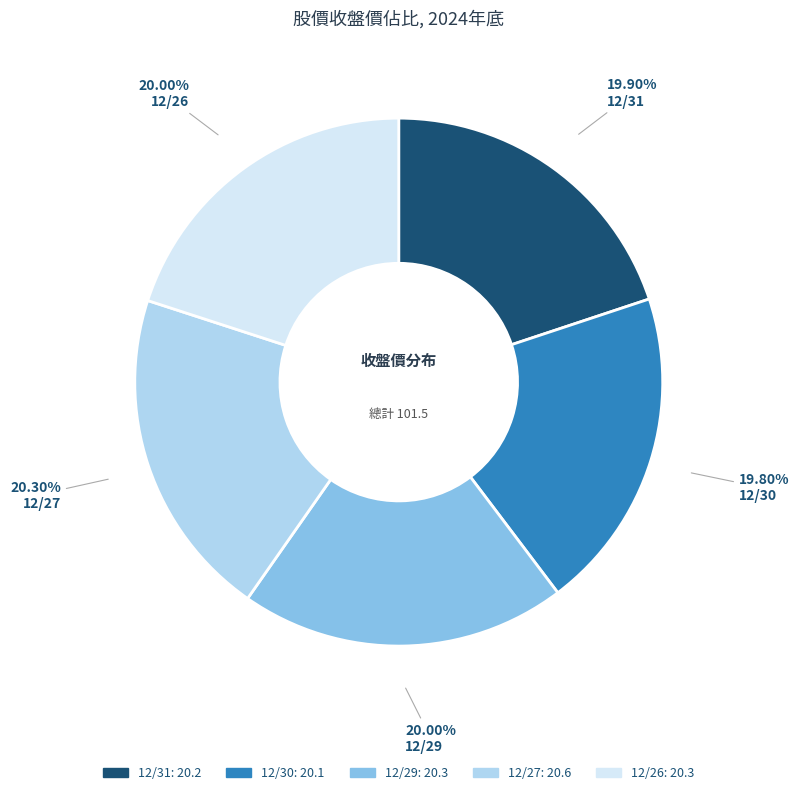

Is it true that 12/31 is 20% of the pie?

True